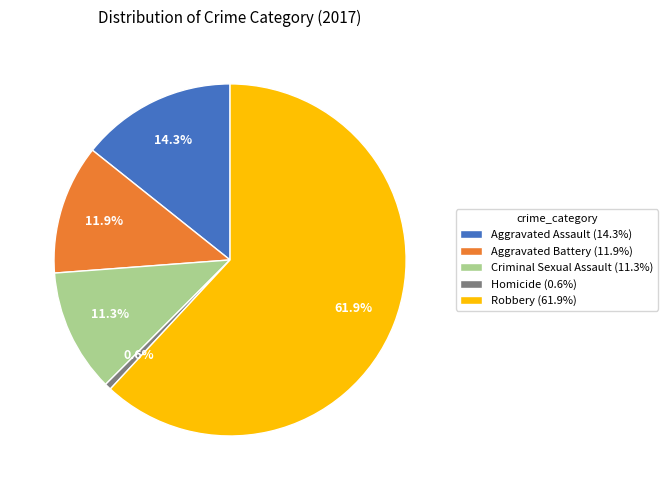

What portion of the pie excludes Criminal Sexual Assault?

88.7%